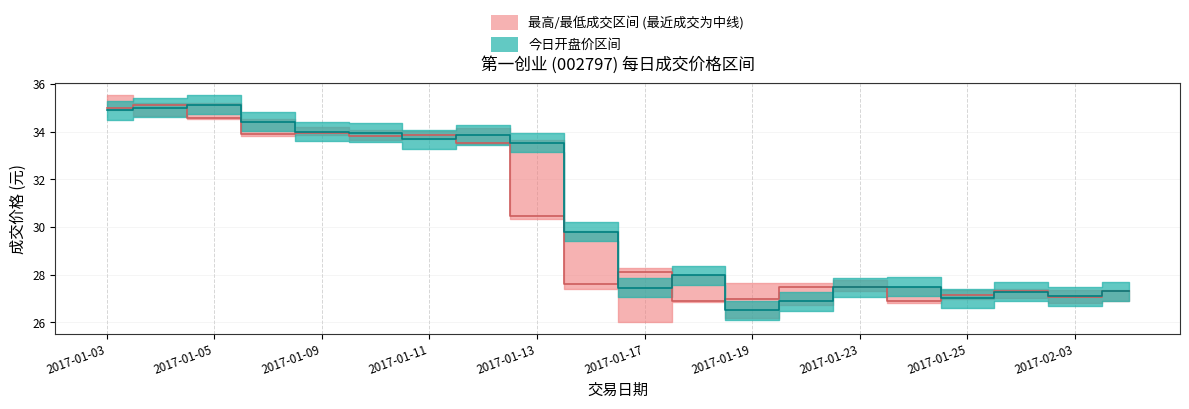

At which category is the sum across all series the highest?

2017-01-05